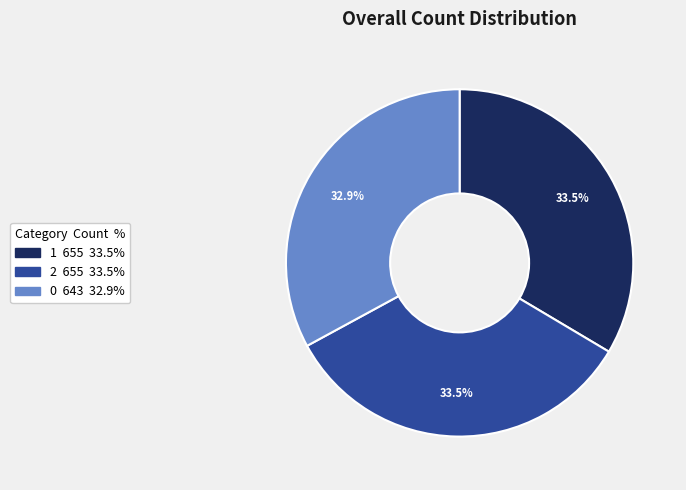

Count the number of slices in the pie.

3